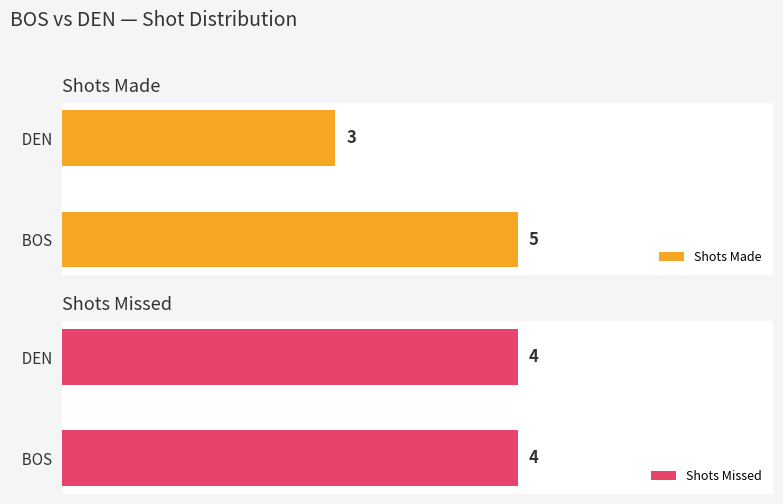

List the labels in order of Shots Made value, largest first.

  BOS,   DEN